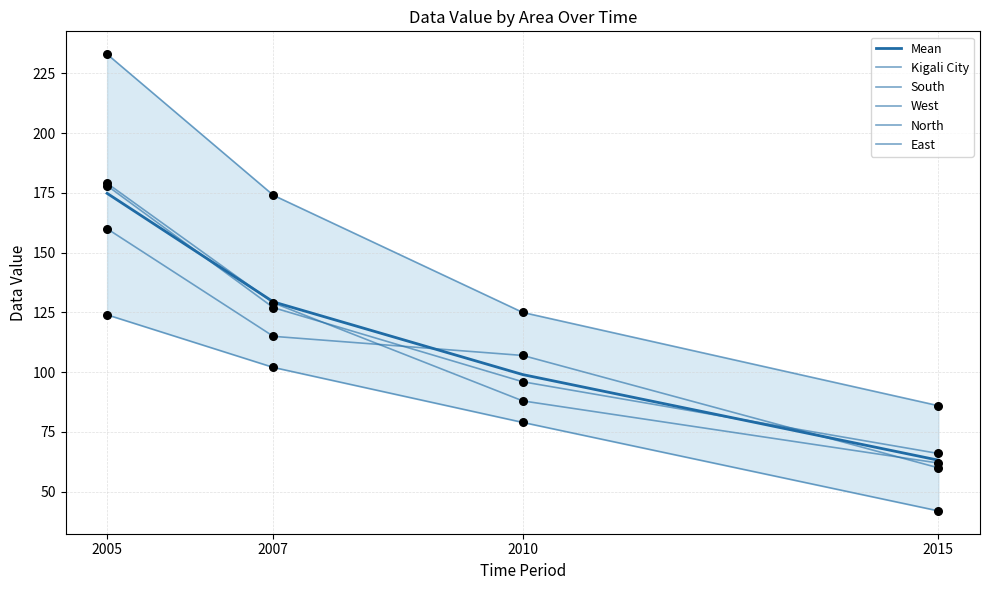

At which category is the sum across all series the highest?

2005